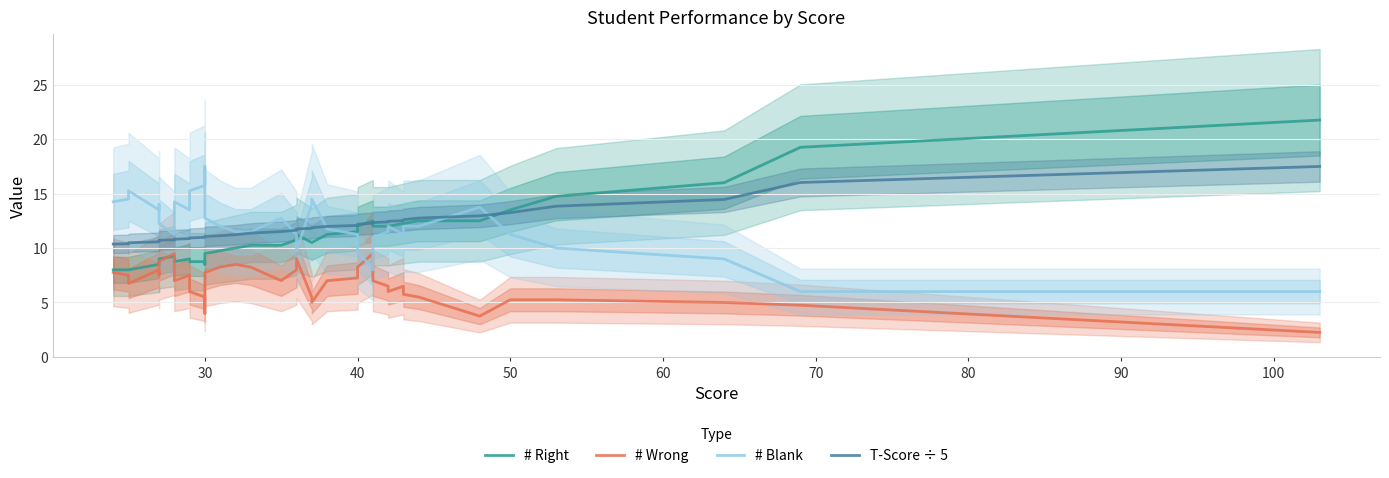

What is the difference between the maximum and minimum values in the # Wrong series?

7.2